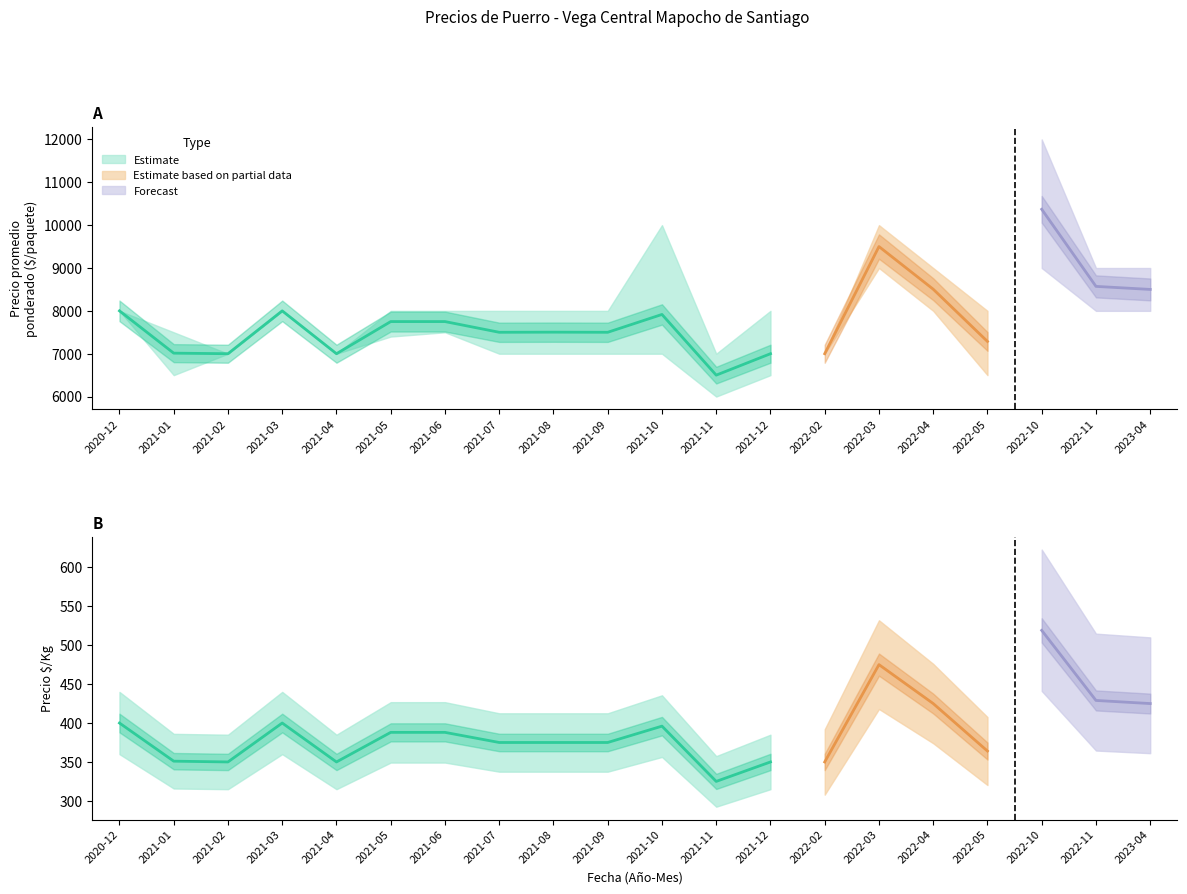

True or false: Precio maximo and Precio promedio ponderado cross at least once.

False